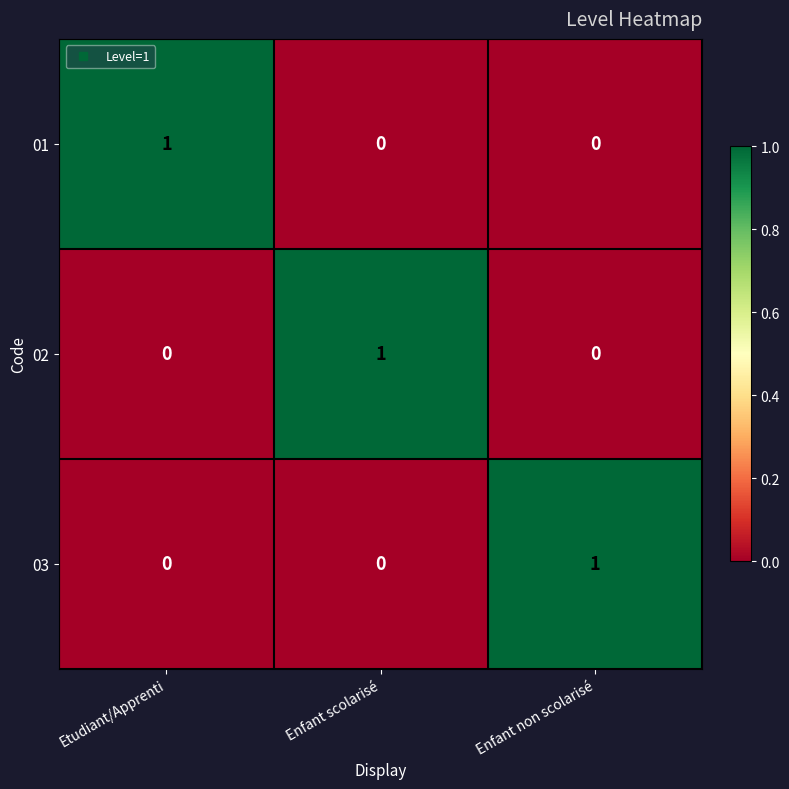

How many 01 values are between 0 and 1?

3